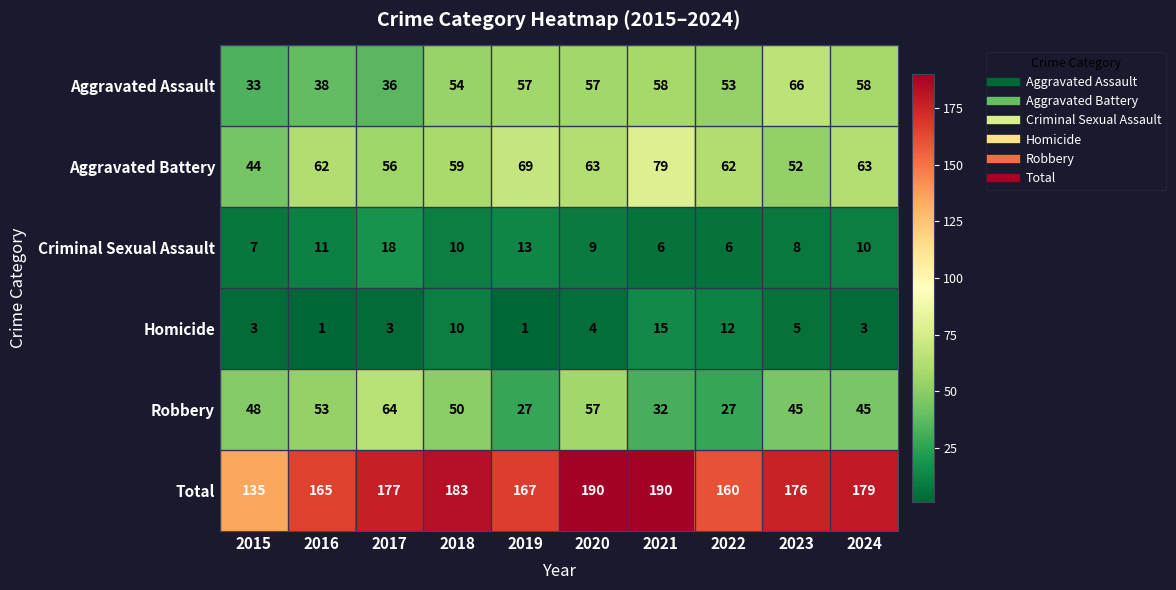

What is the approximate value of Total at 2018, to the nearest 5?

185